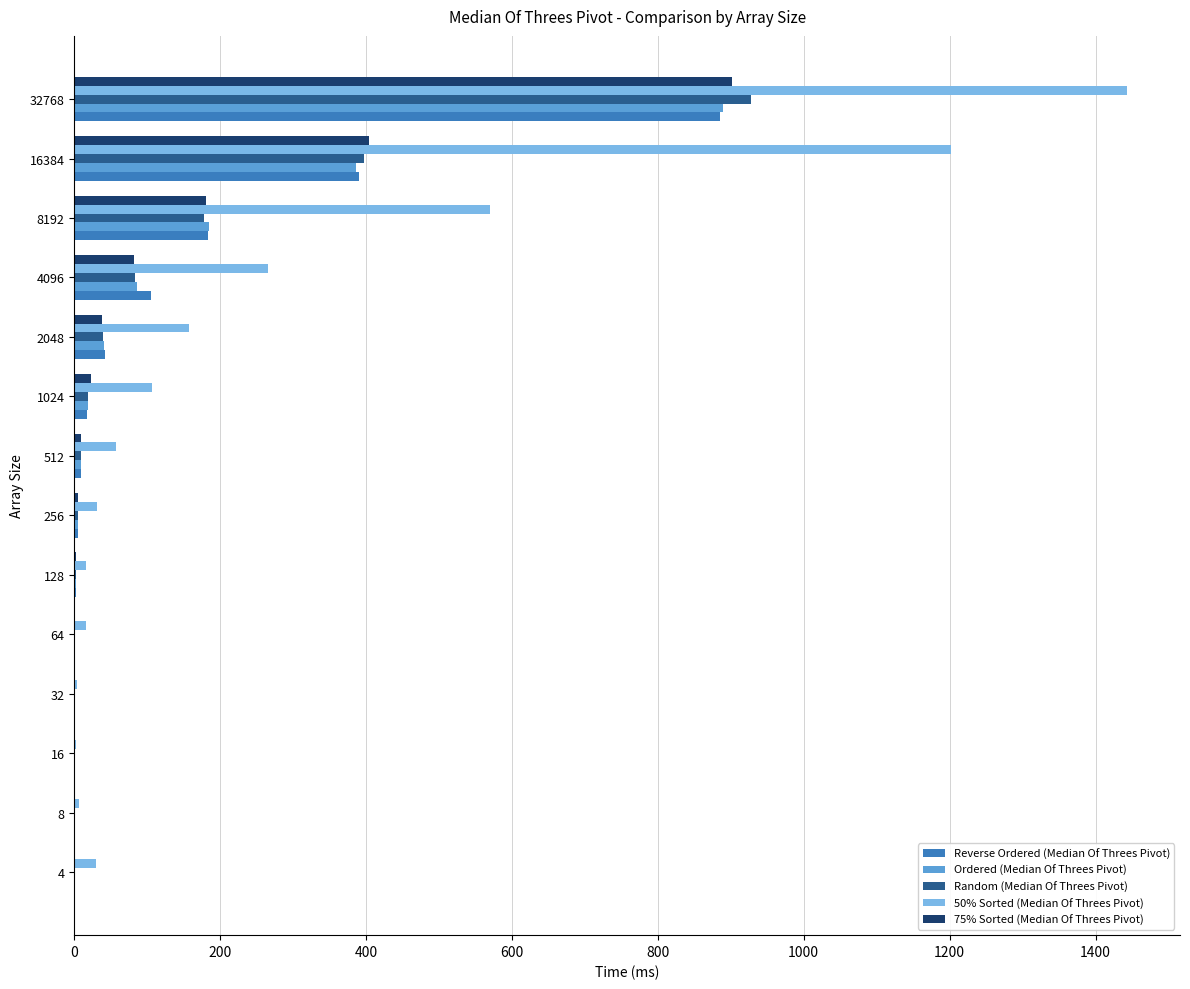

What is the greatest value displayed?

1443.6